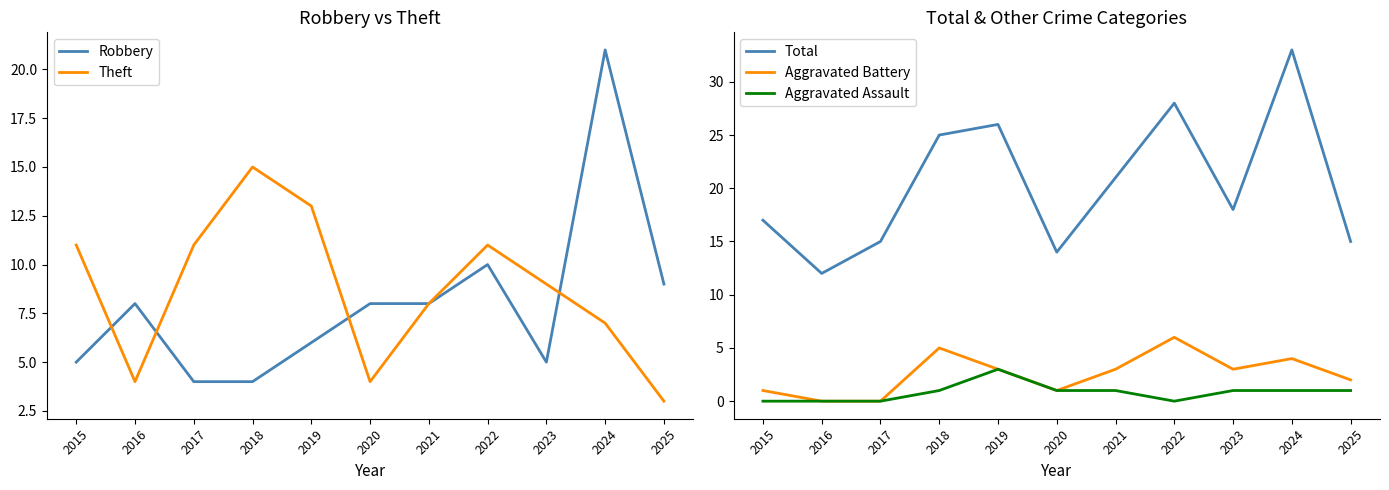

How many data points does each series have?

11